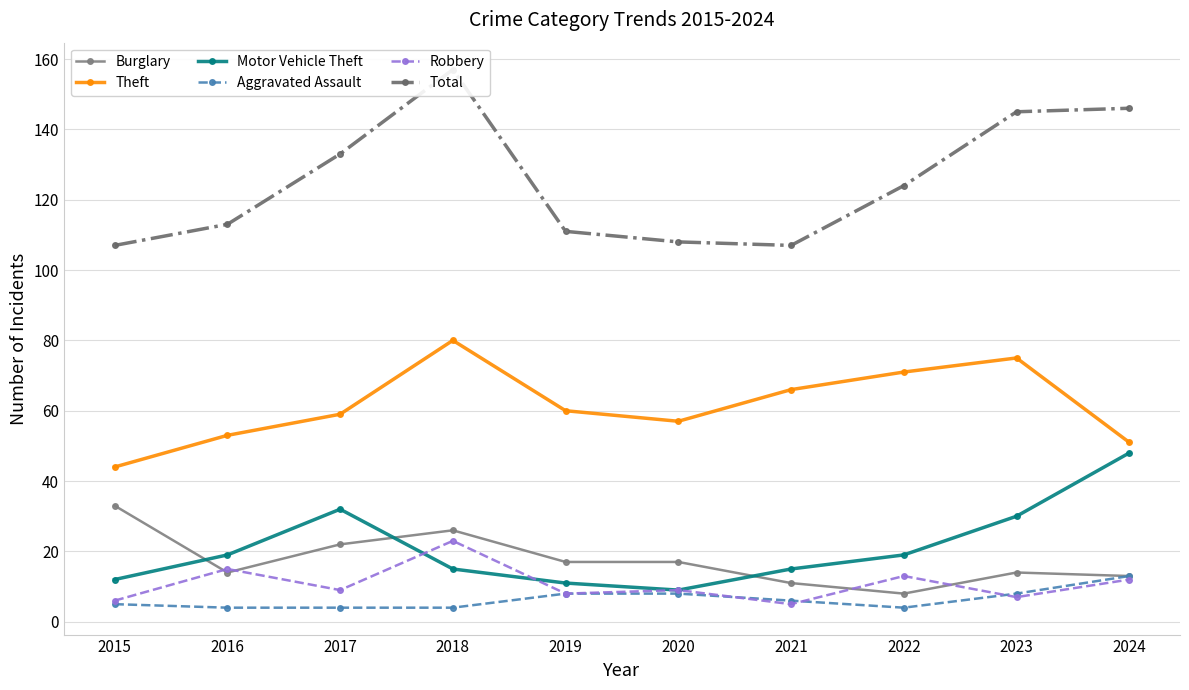

List the labels in order of Burglary value, largest first.

2015, 2018, 2017, 2019, 2020, 2016, 2023, 2024, 2021, 2022